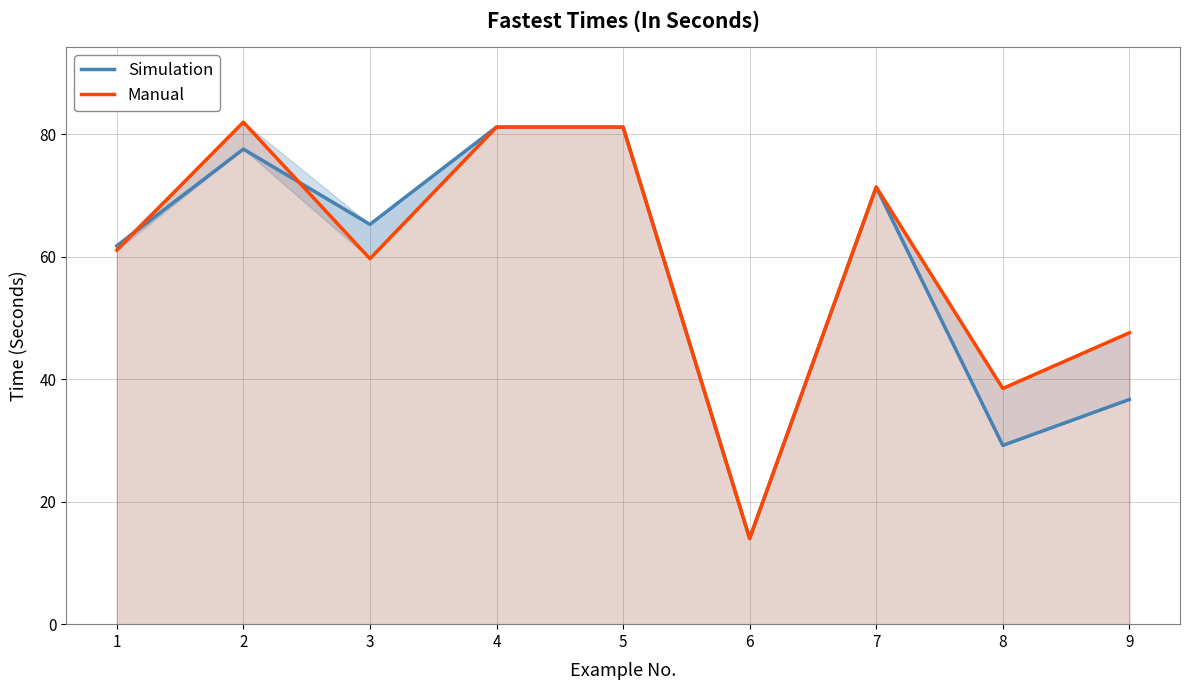

Rank the series by their maximum value, from highest to lowest.

Manual, Simulation